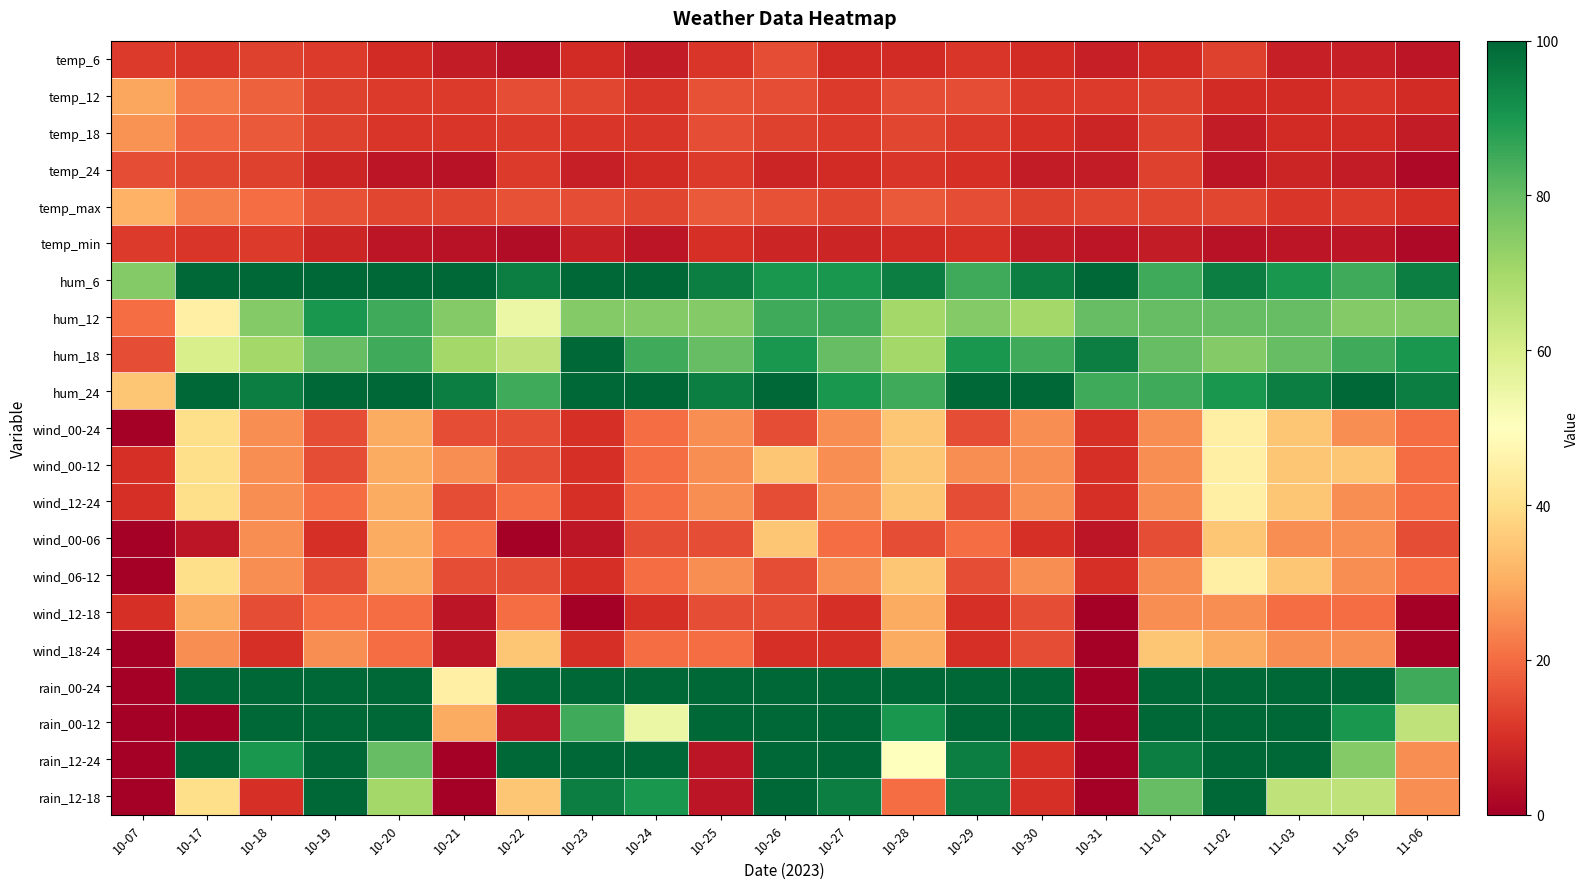

At which category is the sum across all series the highest?

11-02